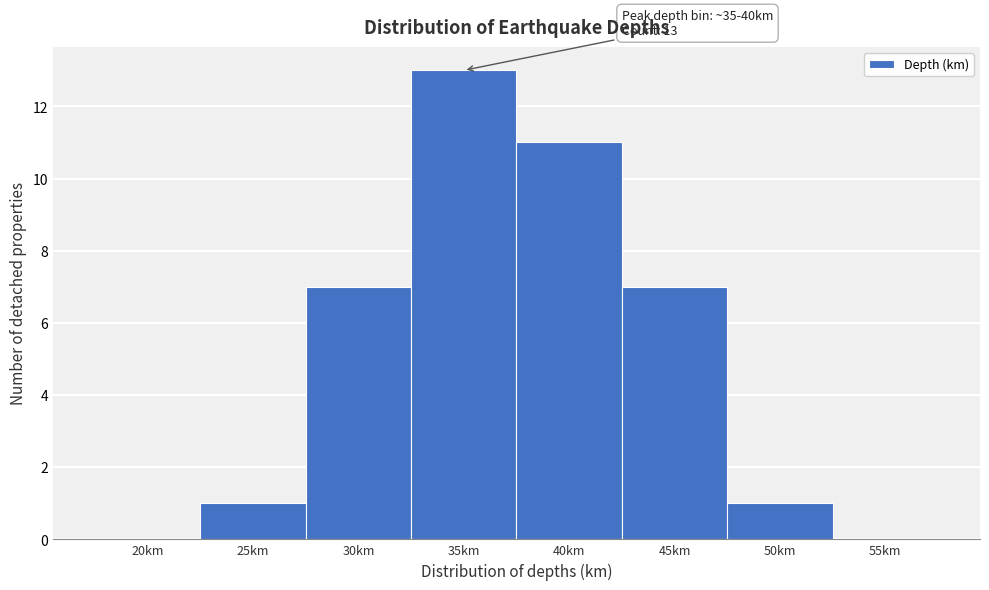

Reading left to right, transcribe all the data shown in this chart.

20km=0	25km=1	30km=7	35km=13	40km=11	45km=7	50km=1	55km=0